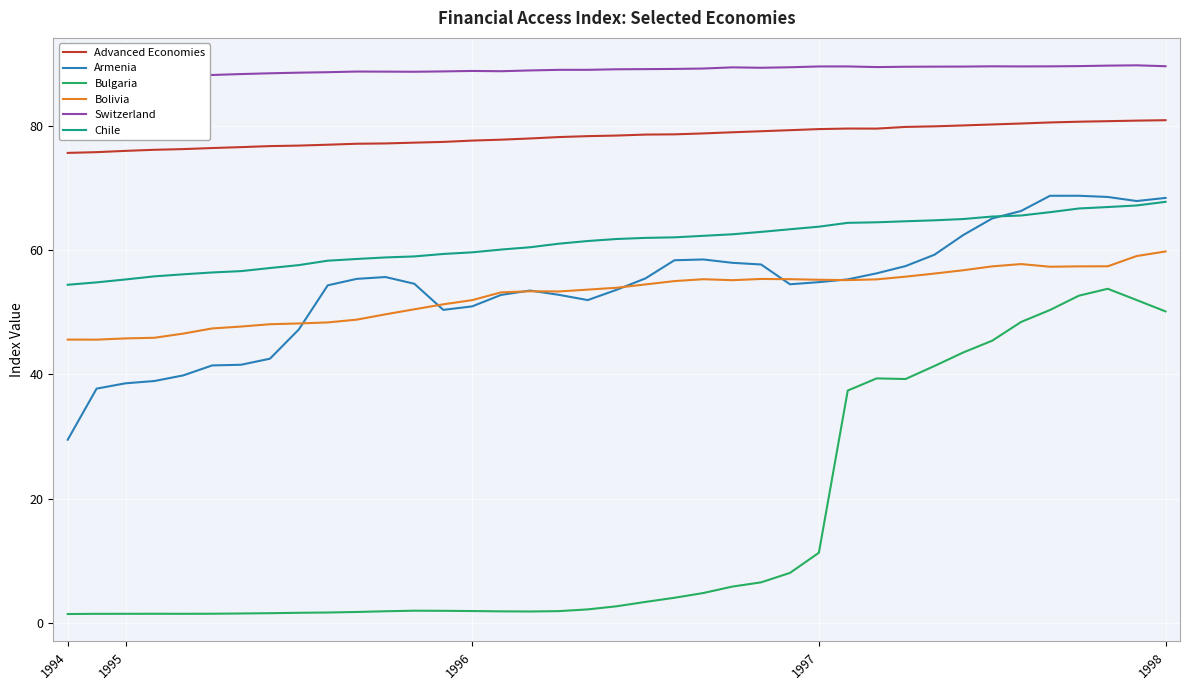

Rank the series by their maximum value, from highest to lowest.

Switzerland, Advanced Economies, Armenia, Chile, Bolivia, Bulgaria